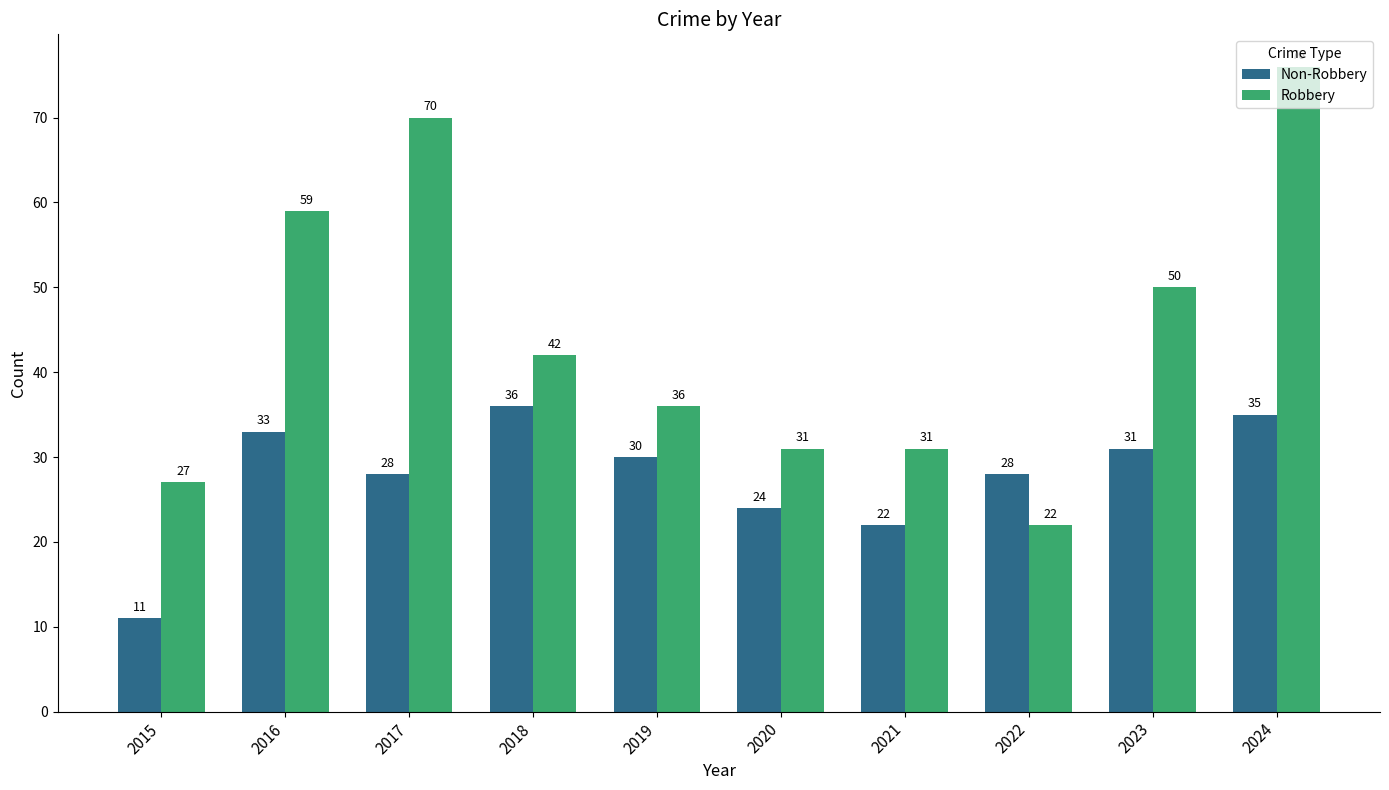

At which label does Non-Robbery first exceed 30?

2016